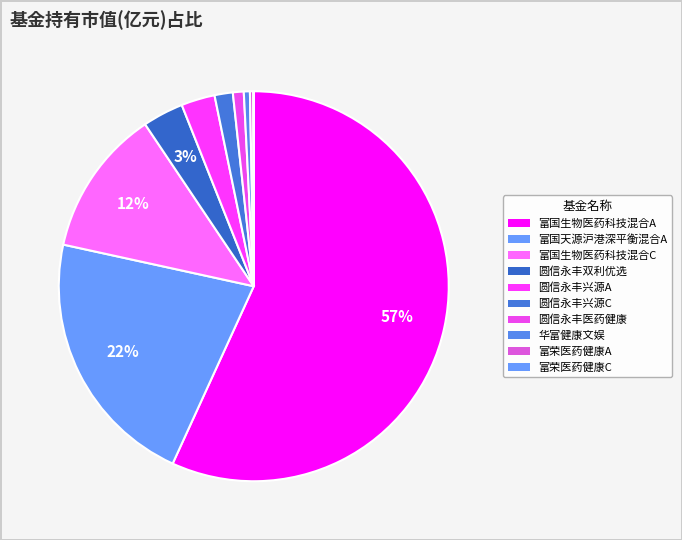

To the nearest percent, what is the difference between the largest and smallest slice percentages?

57%